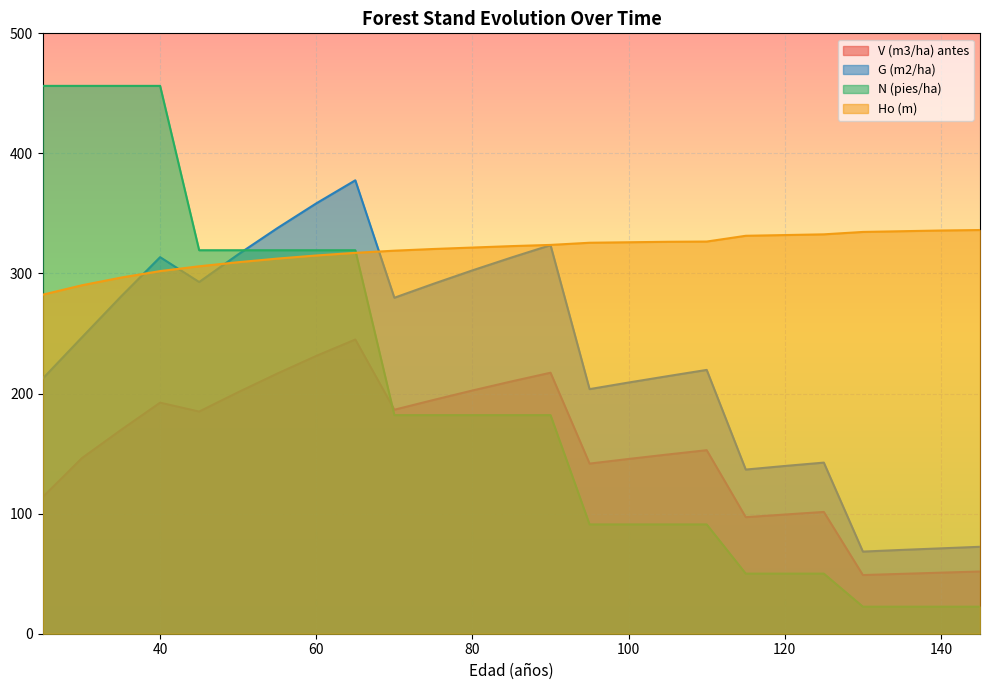

Where is G (m2/ha) nearest to the value 223?

110